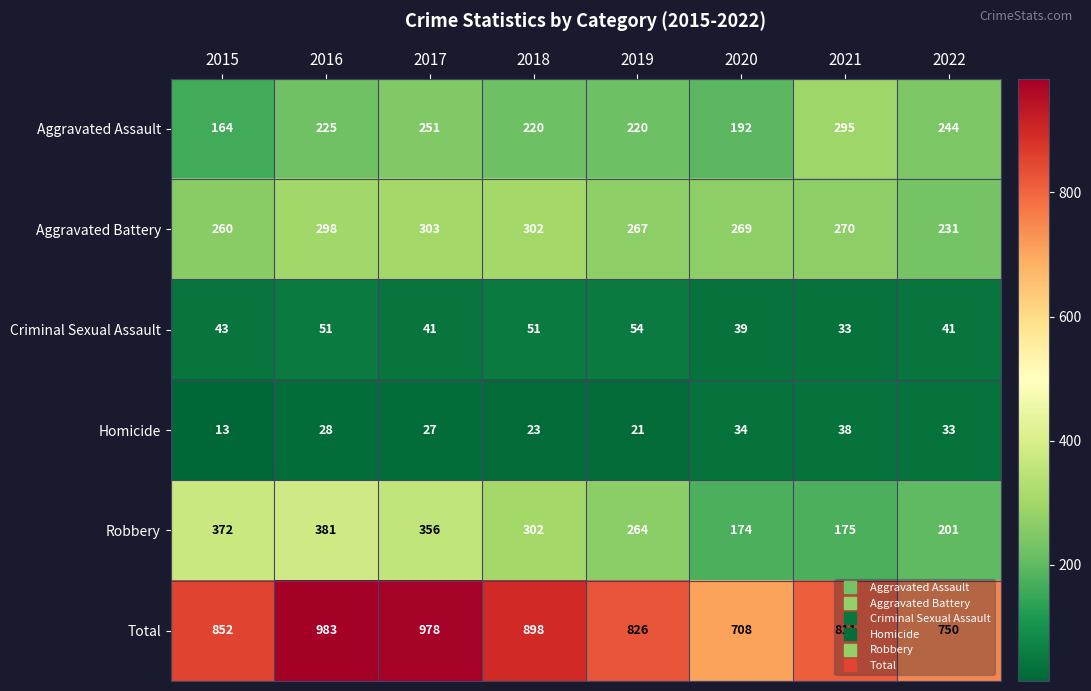

At which category is the sum across all series the highest?

2016